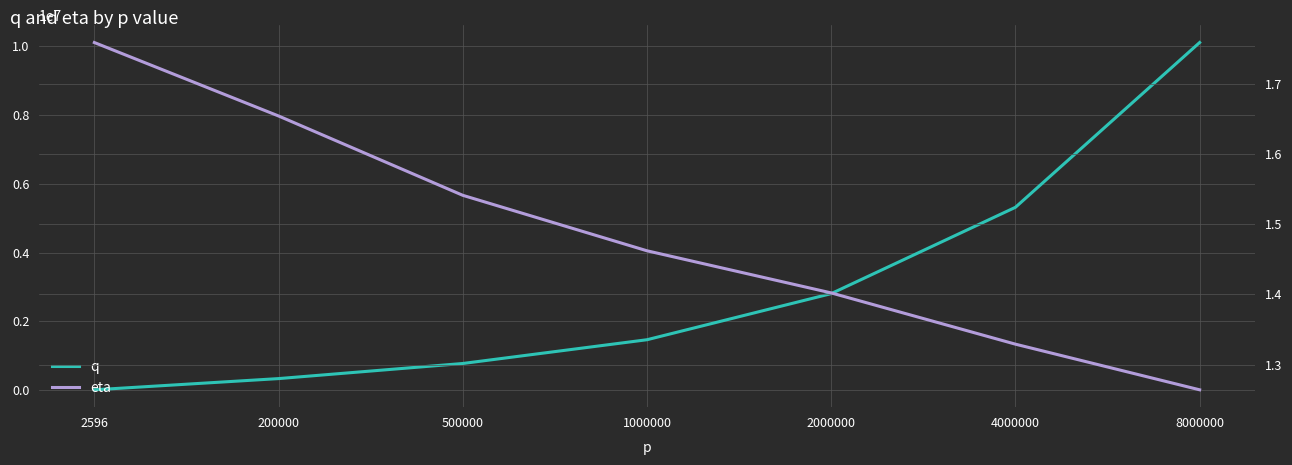

What is the value of the q point at the 2nd from the left?

330800.0